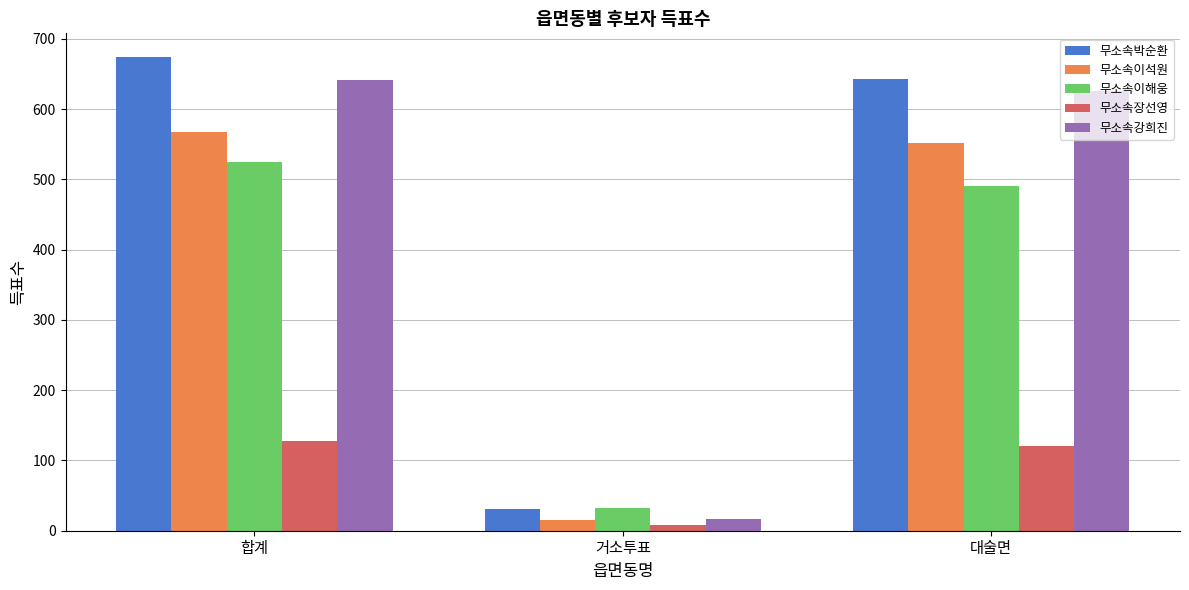

Which series changed the most between 거소투표 and 대술면?

무소속박순환